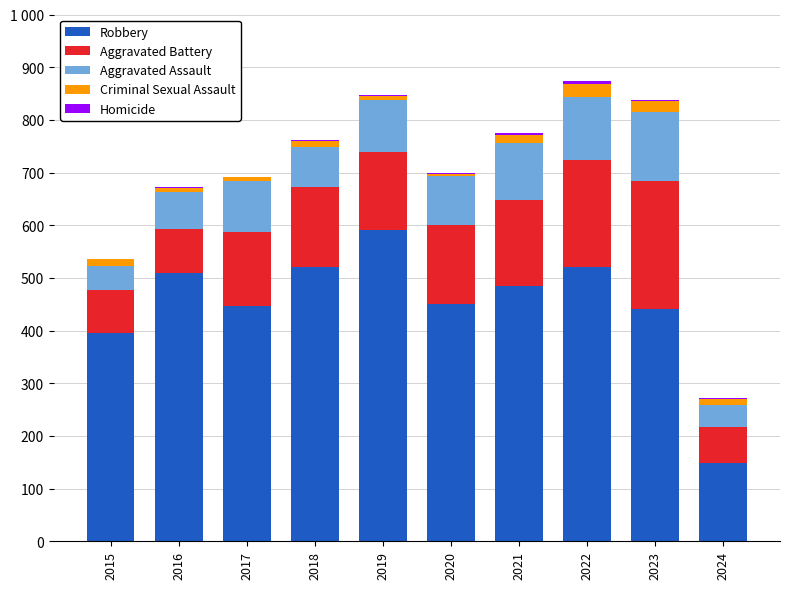

Are the bars horizontal?

No